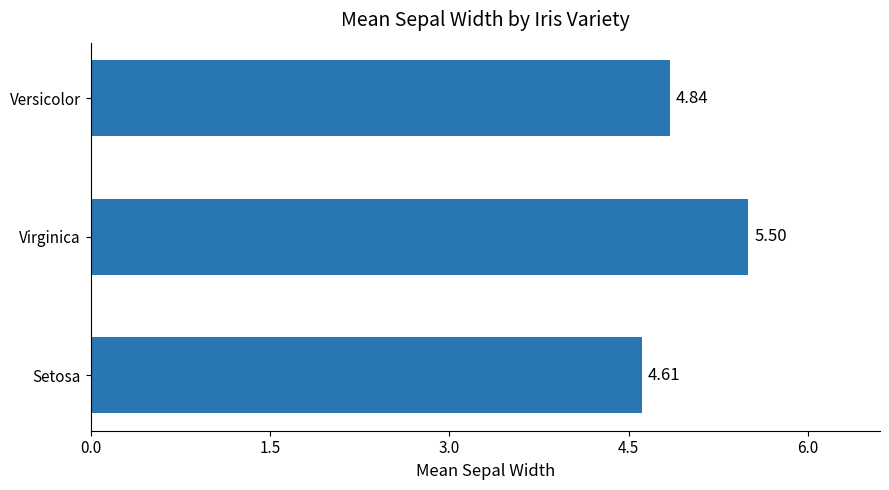

What is the difference between the second highest and minimum values?

0.2